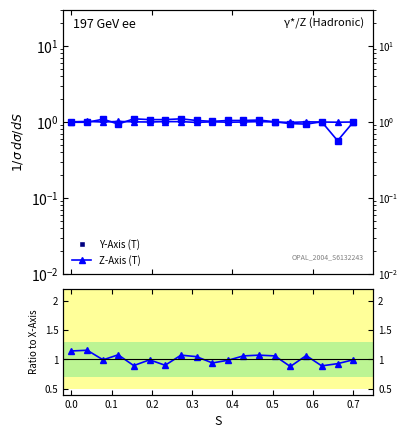

Is the value of Z/X ratio at 0.6 greater than the value of Y-Axis (T) at 0.3?

No